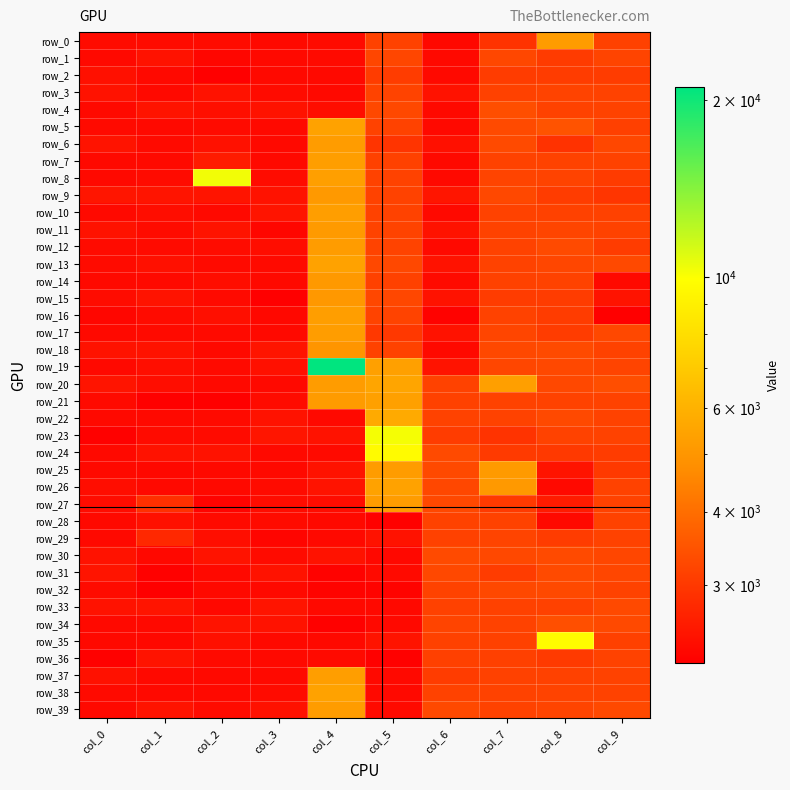

How many values in the row_36 series are below 2471?

5